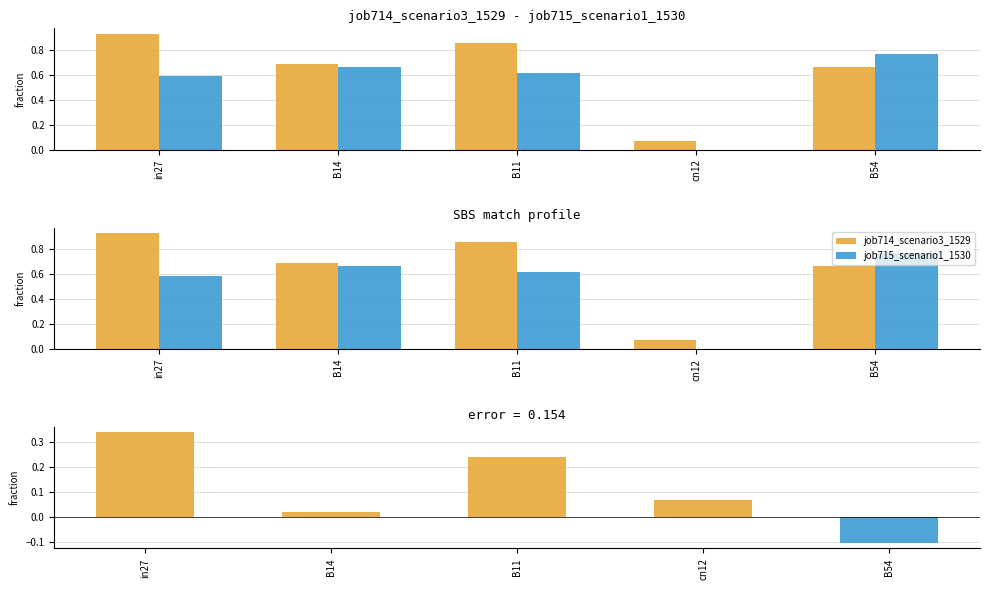

What is the difference between the job715_scenario1_1530 values at B14 and cn12?

0.7